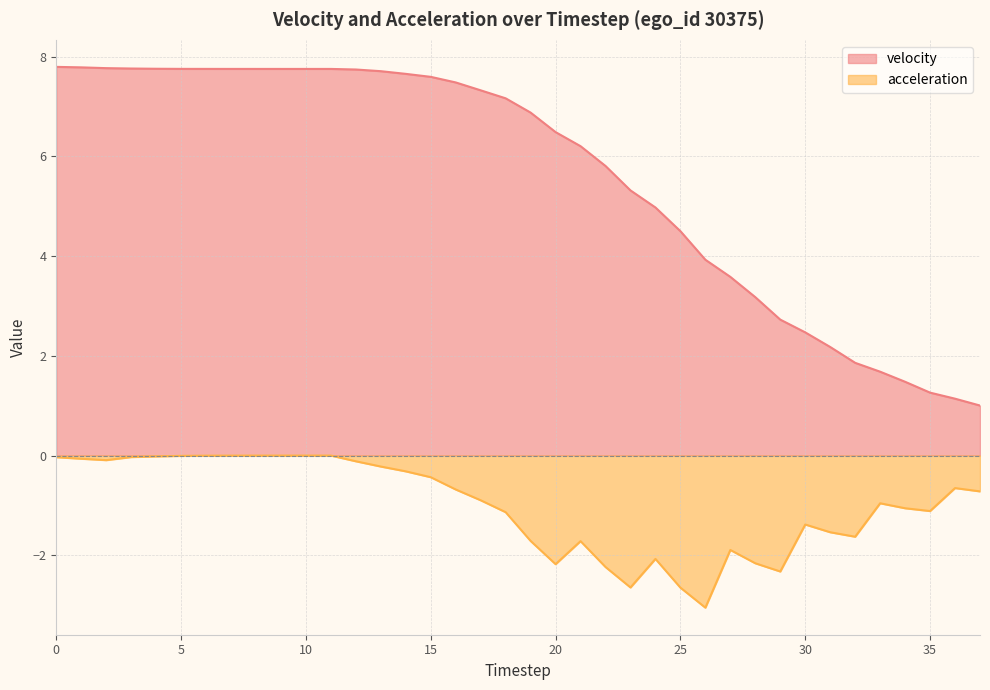

The value of velocity at 16 is 9.9. True or false?

False